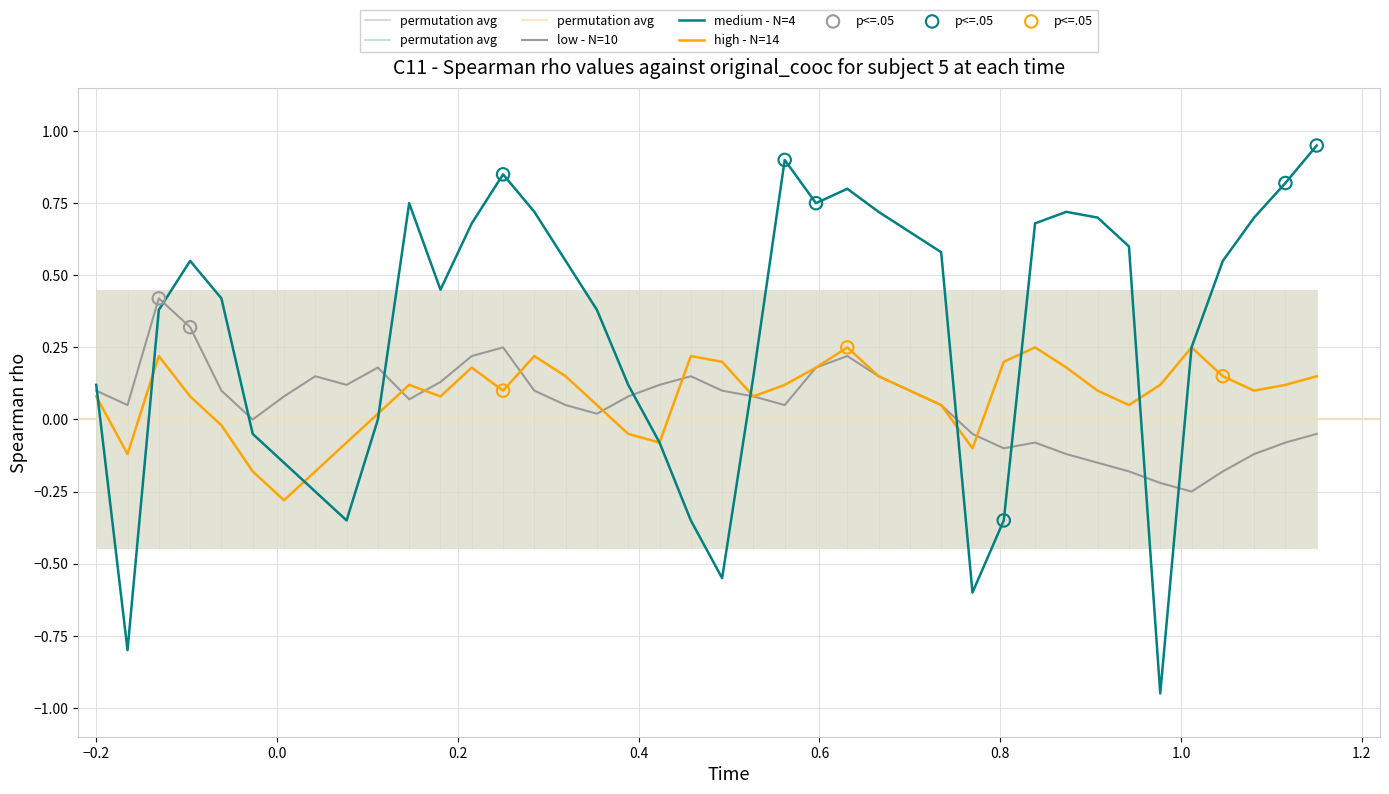

What are all the series names shown in the legend?

low - N=10, medium - N=4, high - N=14